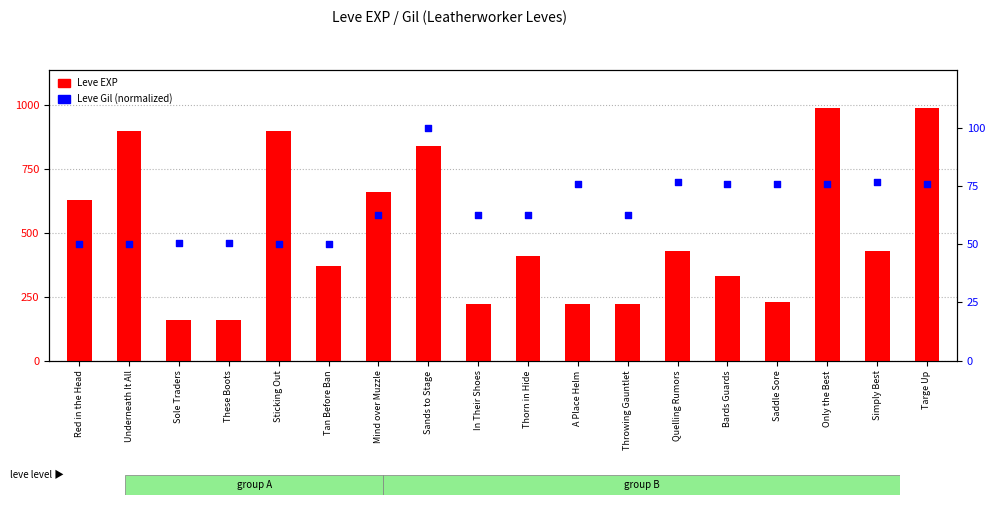

At which category is the sum across all series the highest?

Only the Best